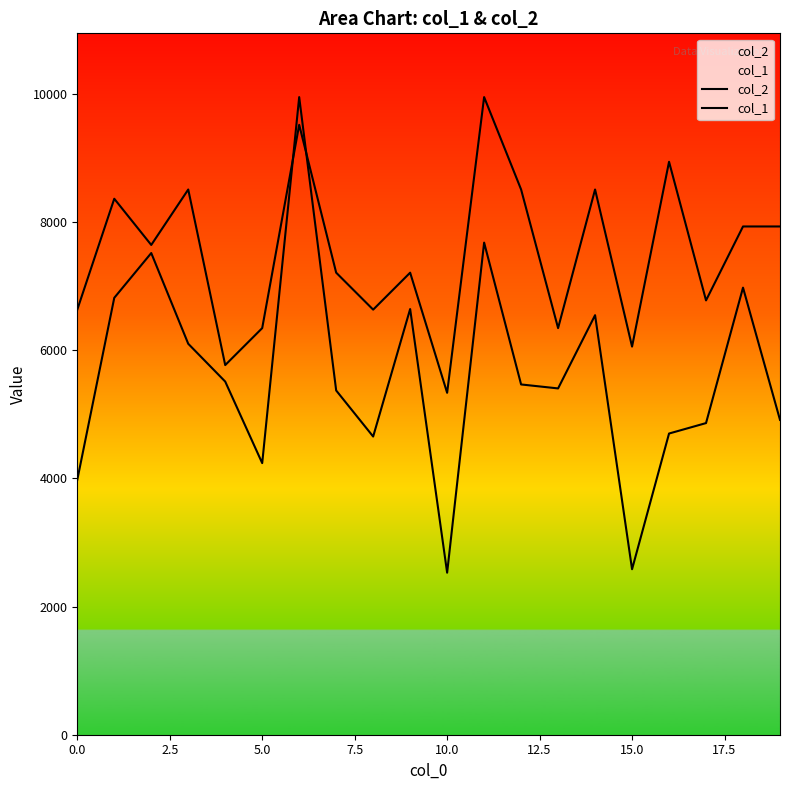

How many lines are shown in the chart?

2